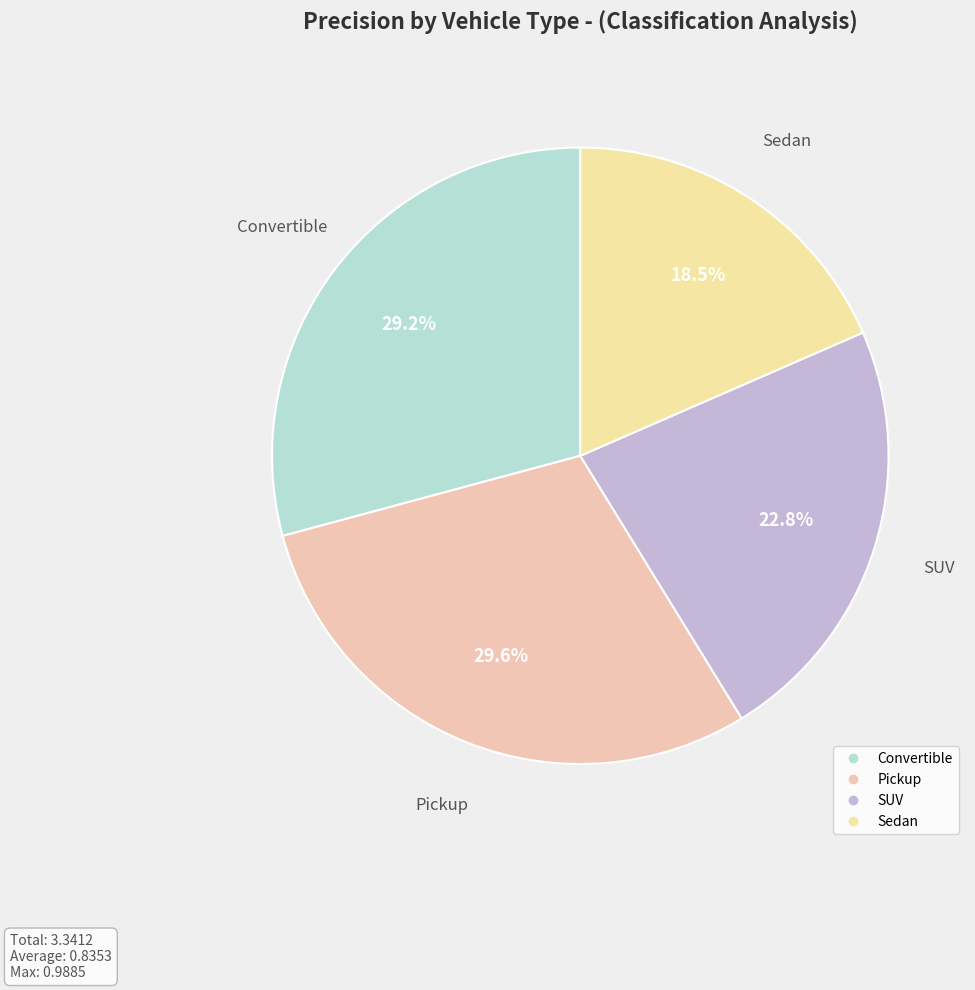

Is there any slice that represents more than half of the pie?

No